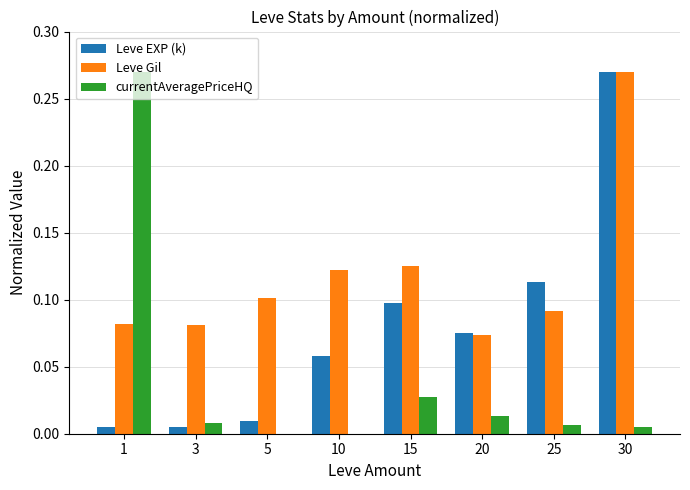

Which series changed the most between 10 and 25?

Leve EXP (k)